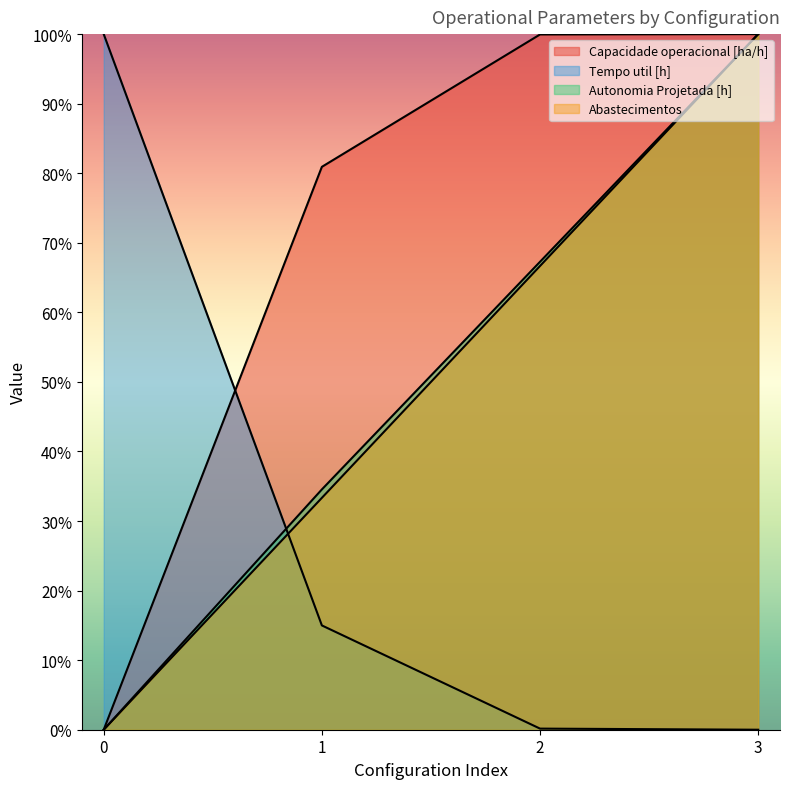

Which series changed the most between 2 and 3?

Abastecimentos